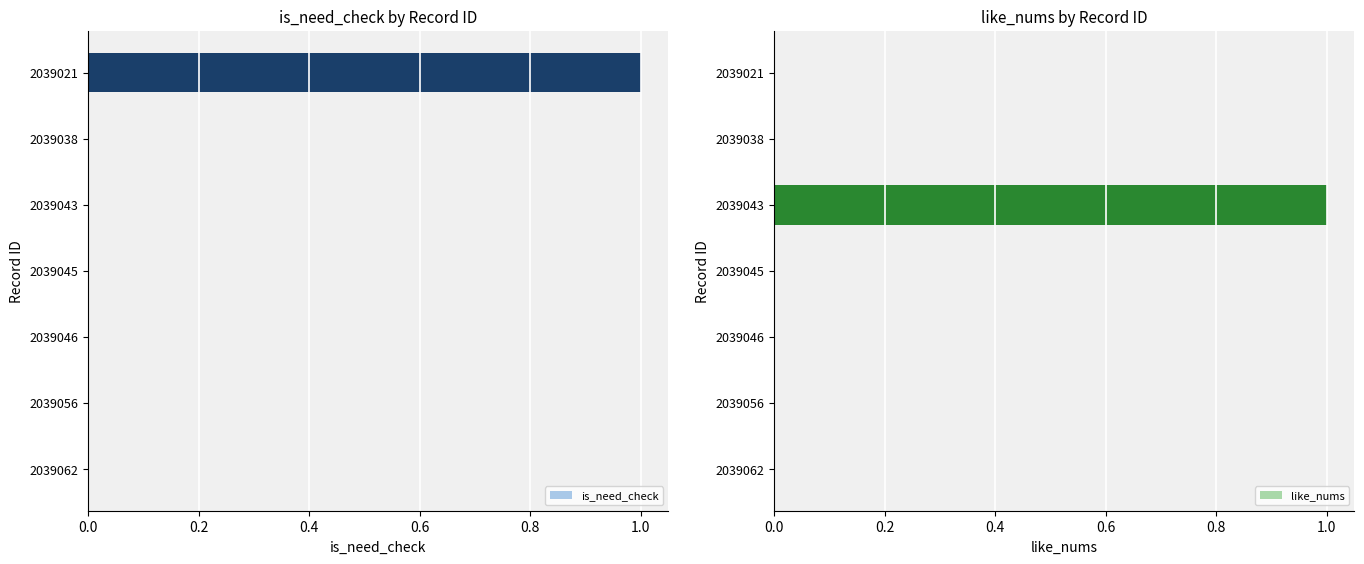

The is_need_check series shows 1 at 2039043. True or false?

False